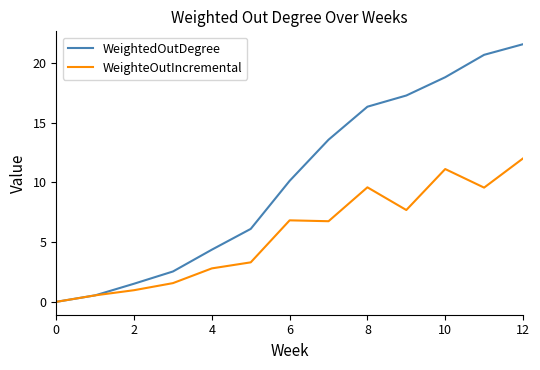

Which series has the largest range (max minus min)?

WeightedOutDegree